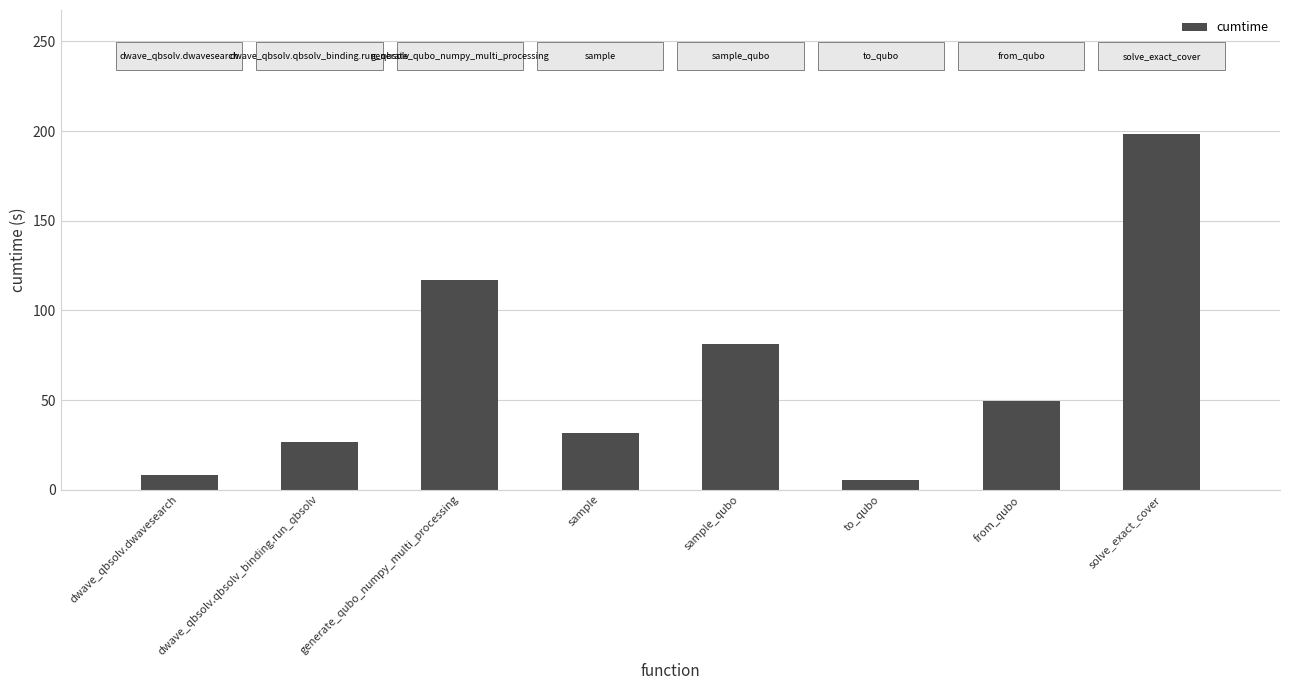

Rank the categories by value from lowest to highest.

to_qubo, dwave_qbsolv.dwavesearch, dwave_qbsolv.qbsolv_binding.run_qbsolv, sample, from_qubo, sample_qubo, generate_qubo_numpy_multi_processing, solve_exact_cover